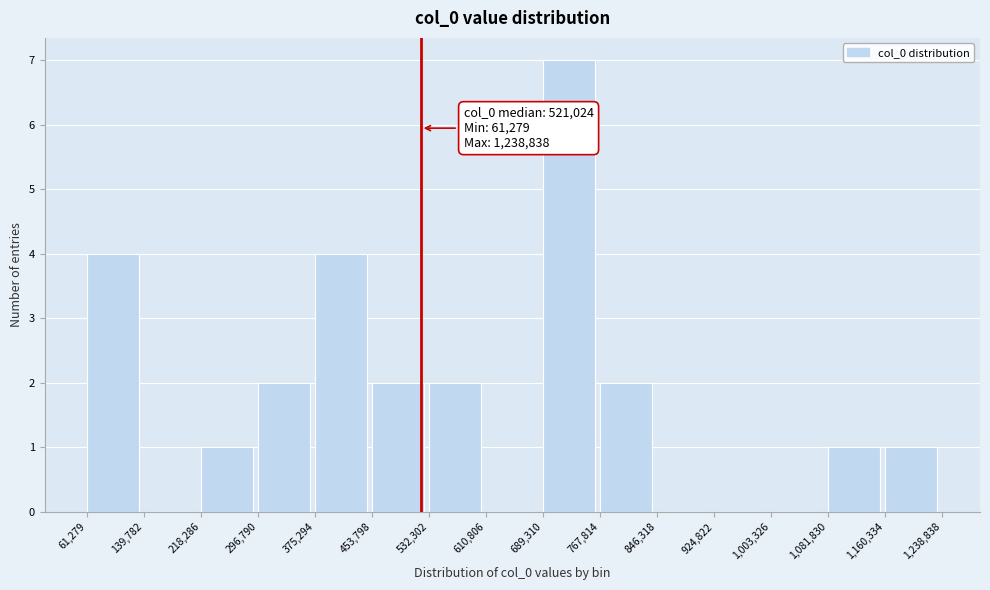

Which range on the x-axis has the tallest bar?

689,310 to 767,814